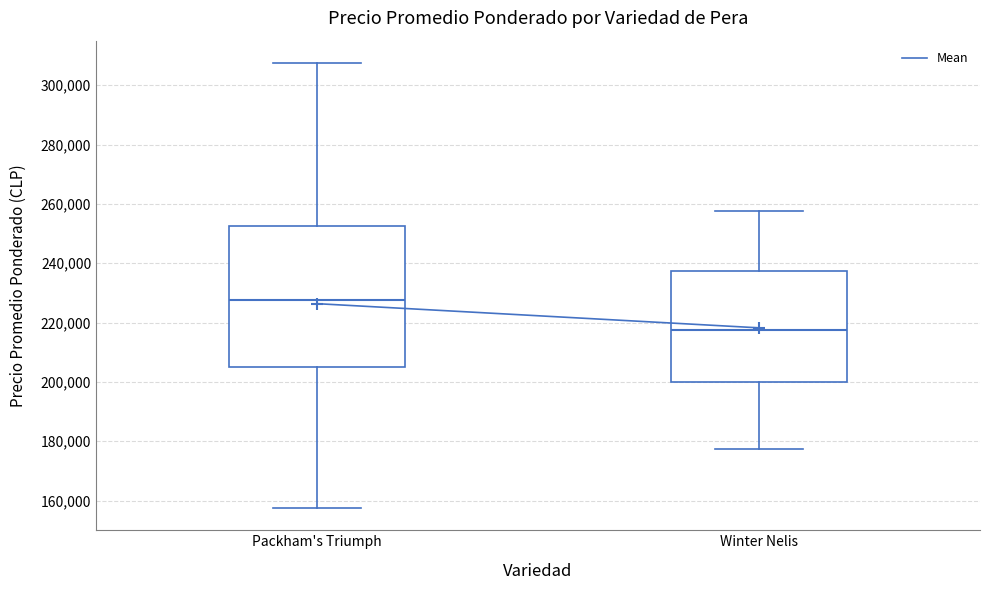

Which box has the lowest median line?

Winter Nelis